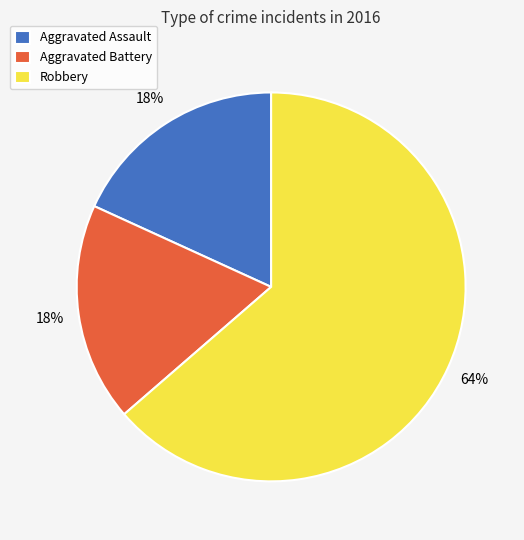

To the nearest percent, what is the average slice percentage?

33%